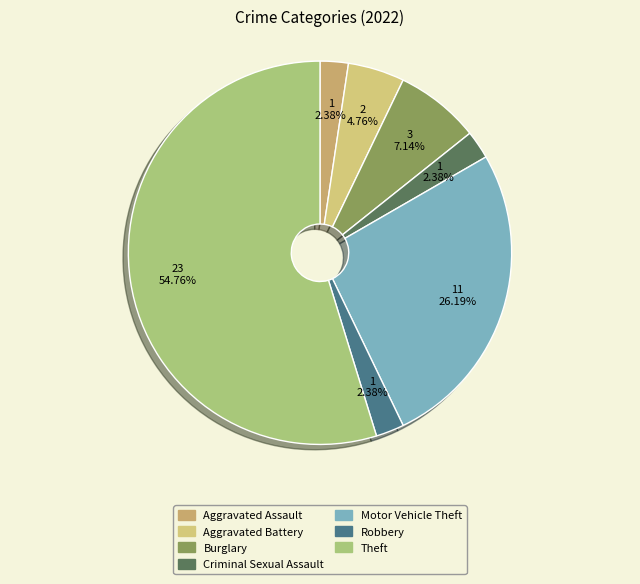

To the nearest percent, what is the difference between the largest and smallest slice percentages?

52%